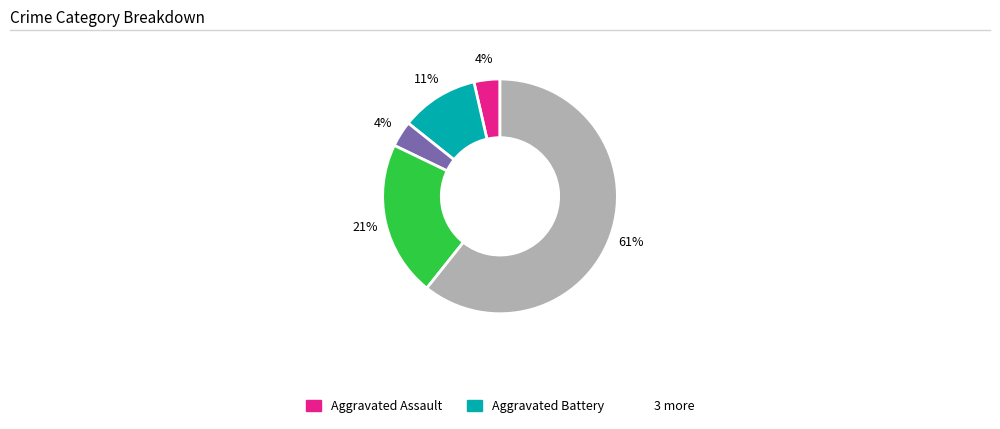

Is there a majority slice in this chart?

Yes